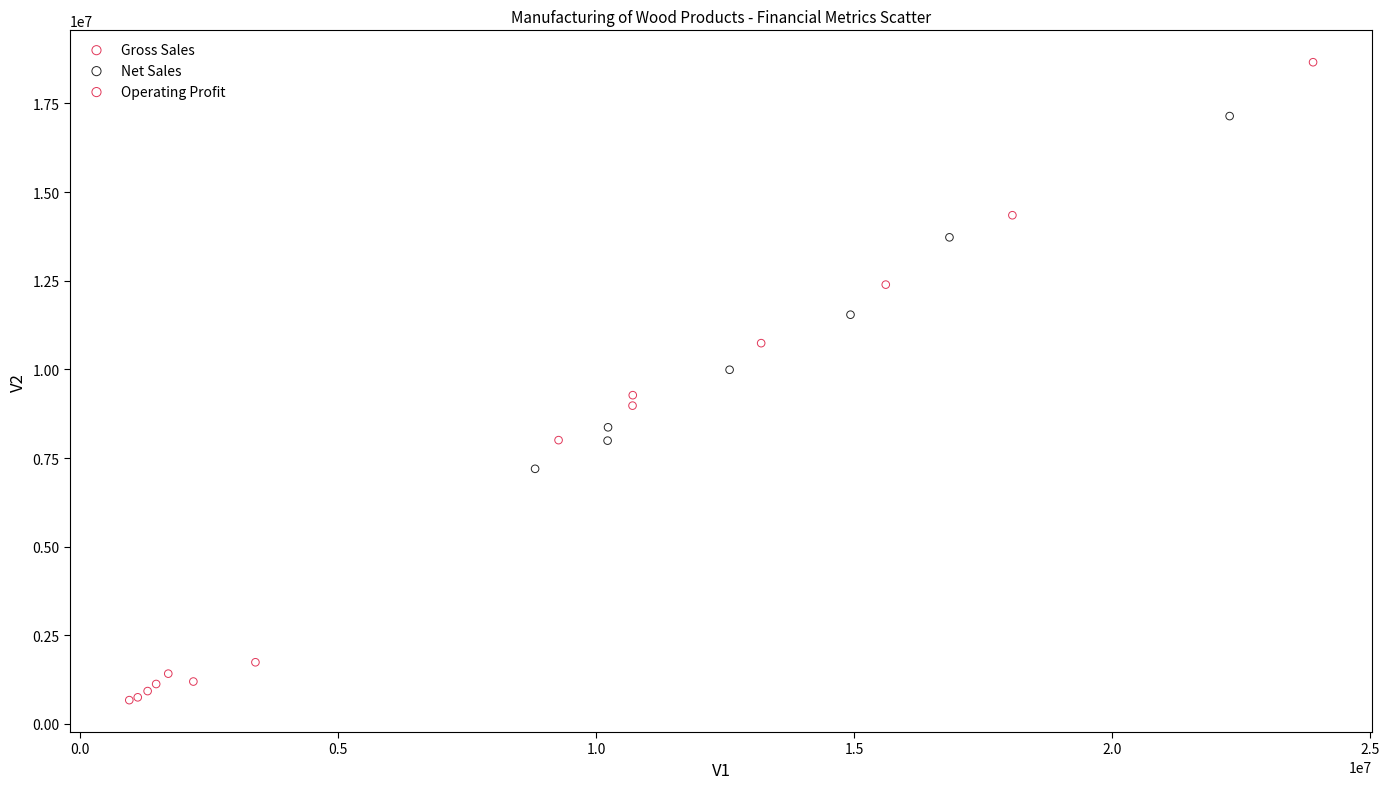

Which series reaches the maximum Y coordinate?

Gross Sales